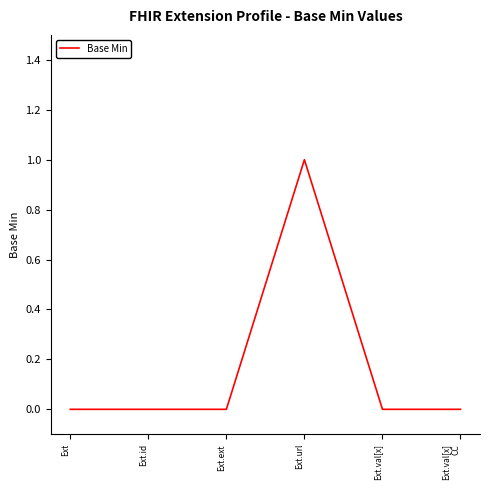

True or false: there are more than 0 points higher than both neighbors.

True